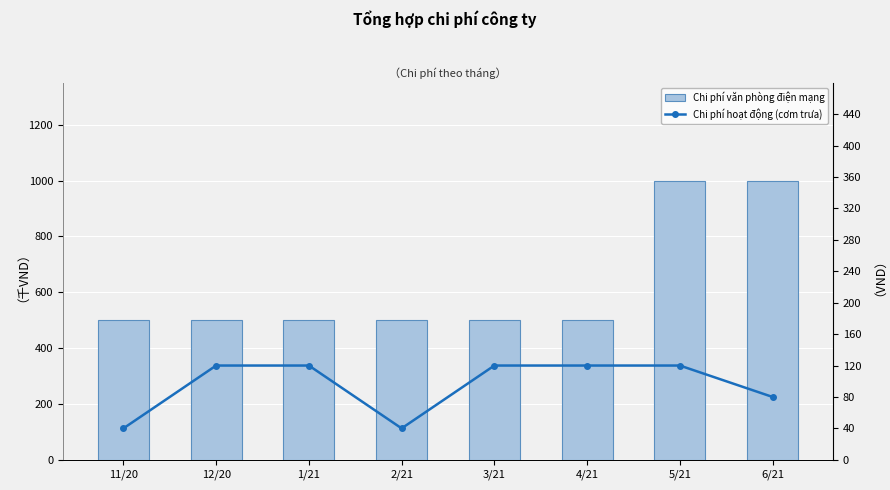

What is the minimum value for Chi phí hoạt động (cơm trưa)?

40000